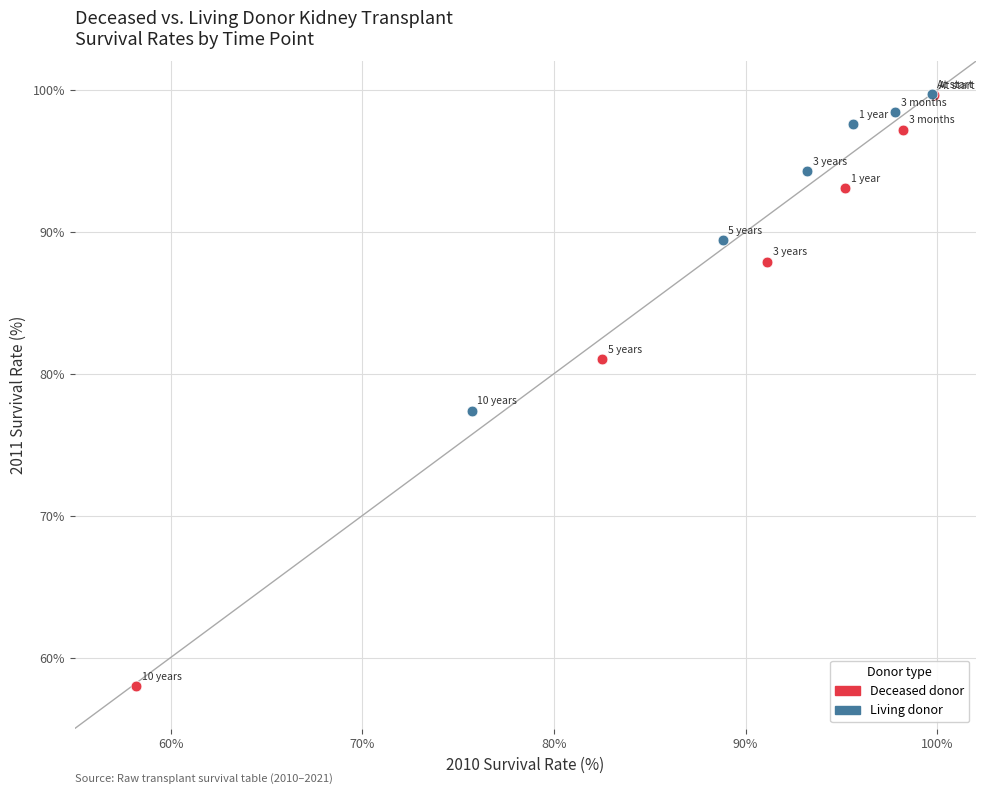

What are all the series names shown in the legend?

Deceased donor, Living donor